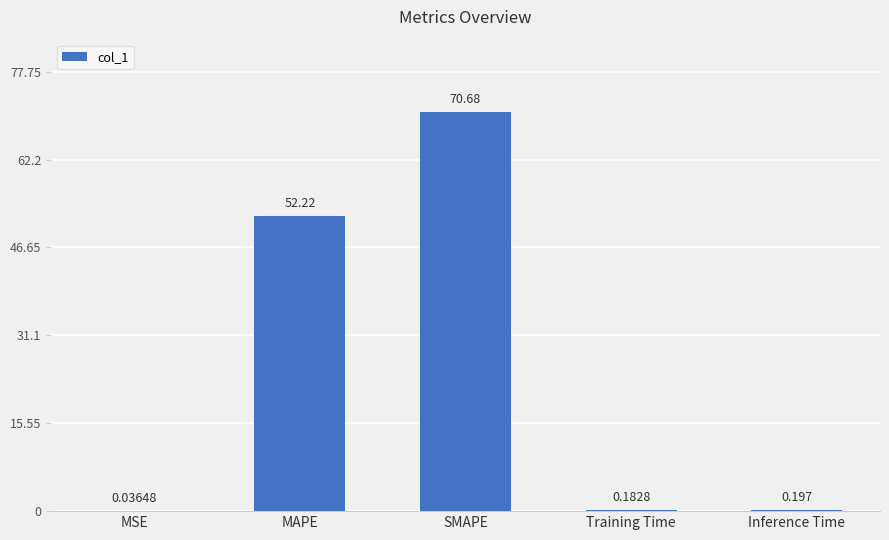

True or false: the data shows 23.7 at SMAPE.

False